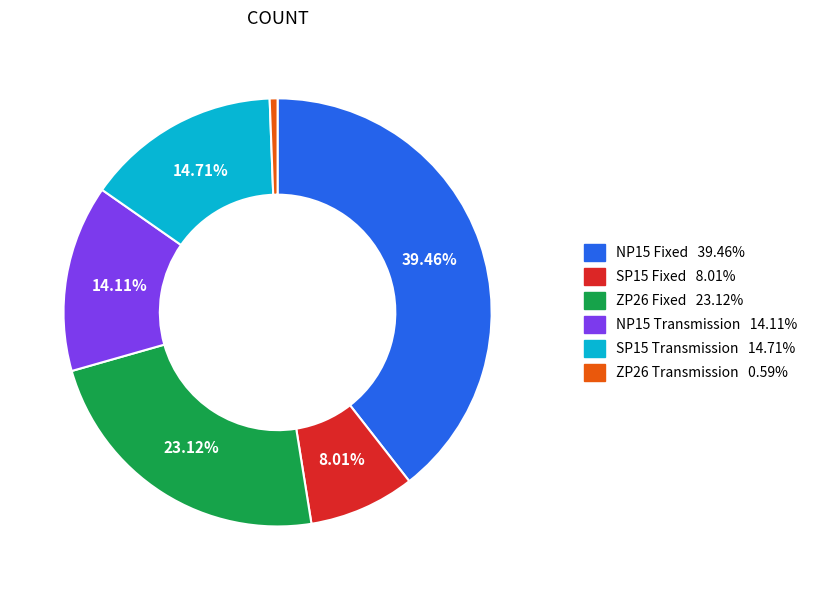

Does any single category account for the majority?

No